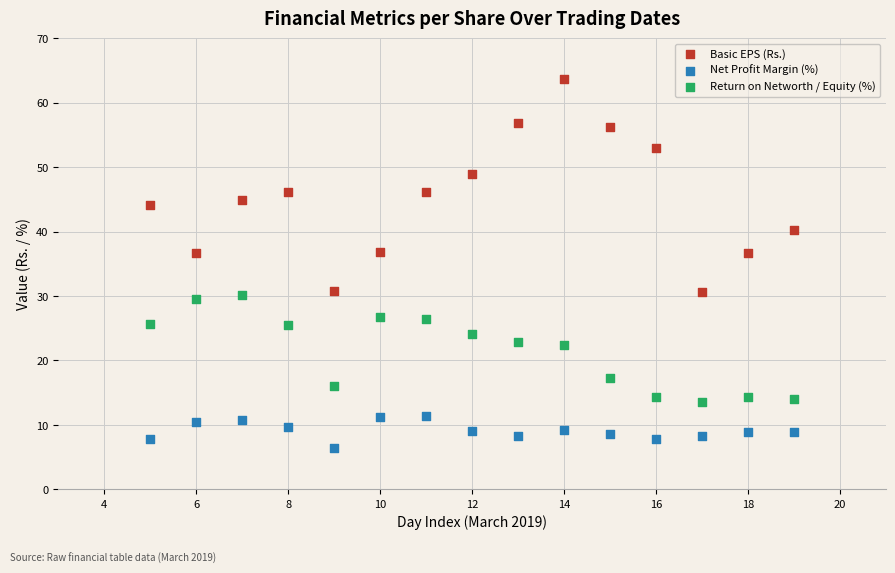

What is the X range (max minus min) for the scatter plot?

14.0